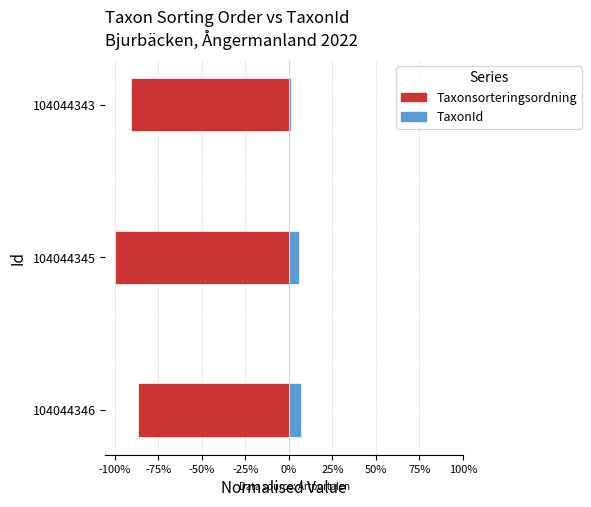

Reading right to left, extract all data points from this chart.

Taxonsorteringsordning: -0.9	-1.0	-0.9
TaxonId: 0.0	0.1	0.1